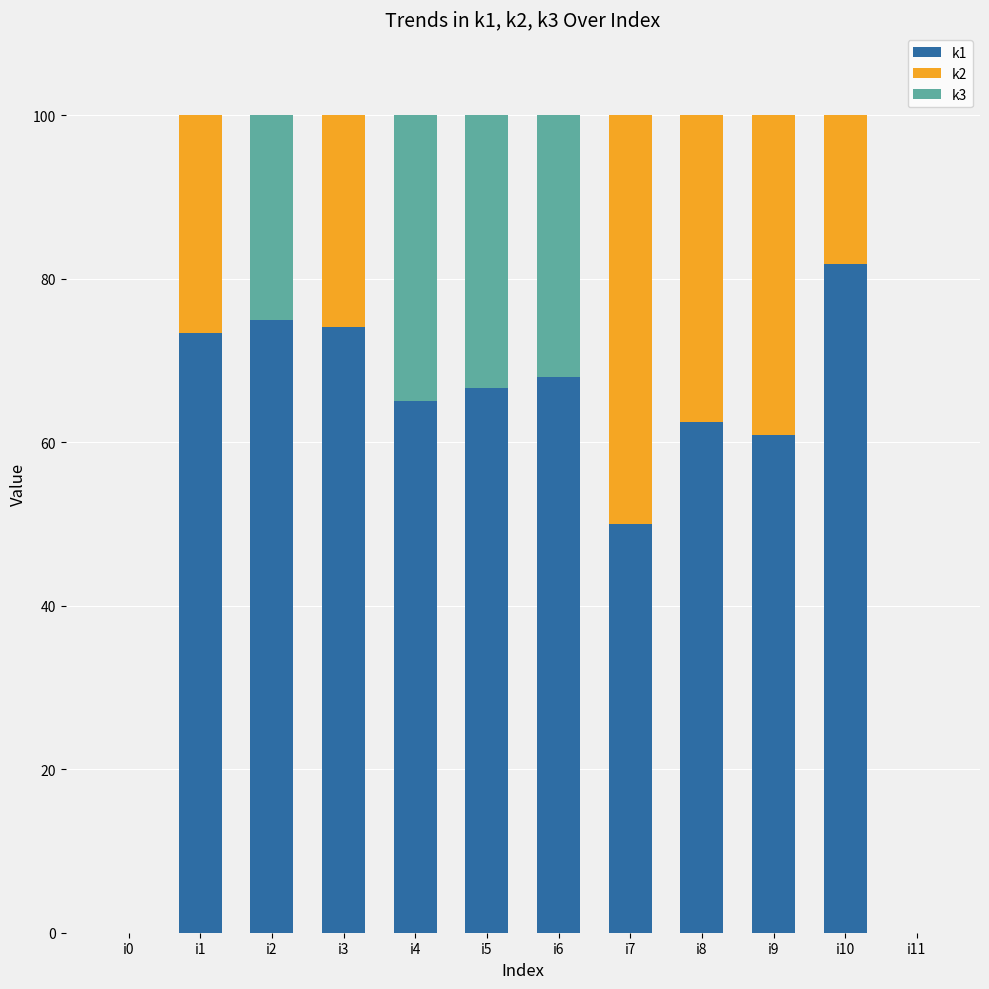

Which category has the highest value in the k1 series?

i10